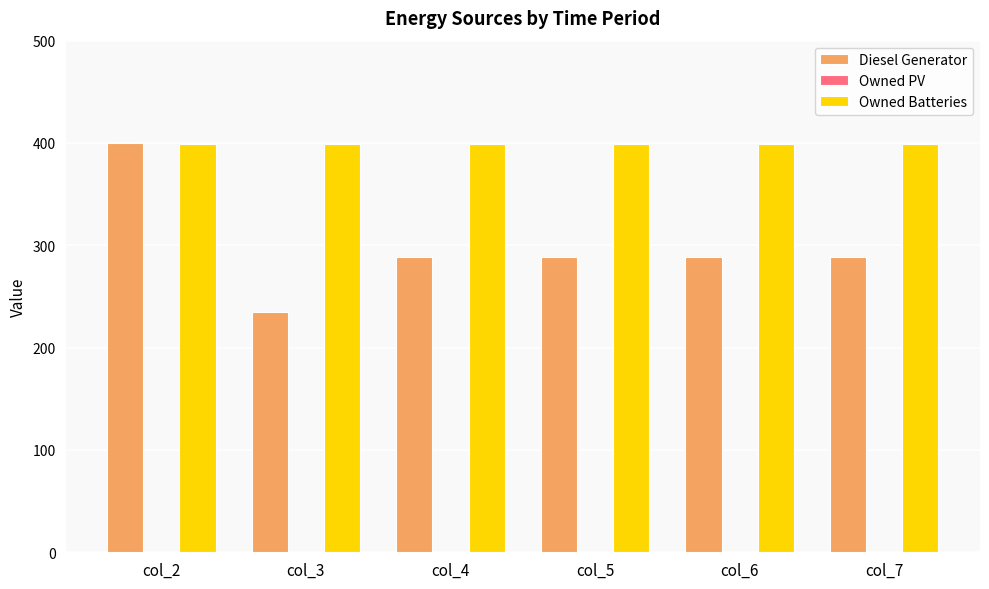

Between col_2 and col_4, which series saw the biggest shift?

Diesel Generator